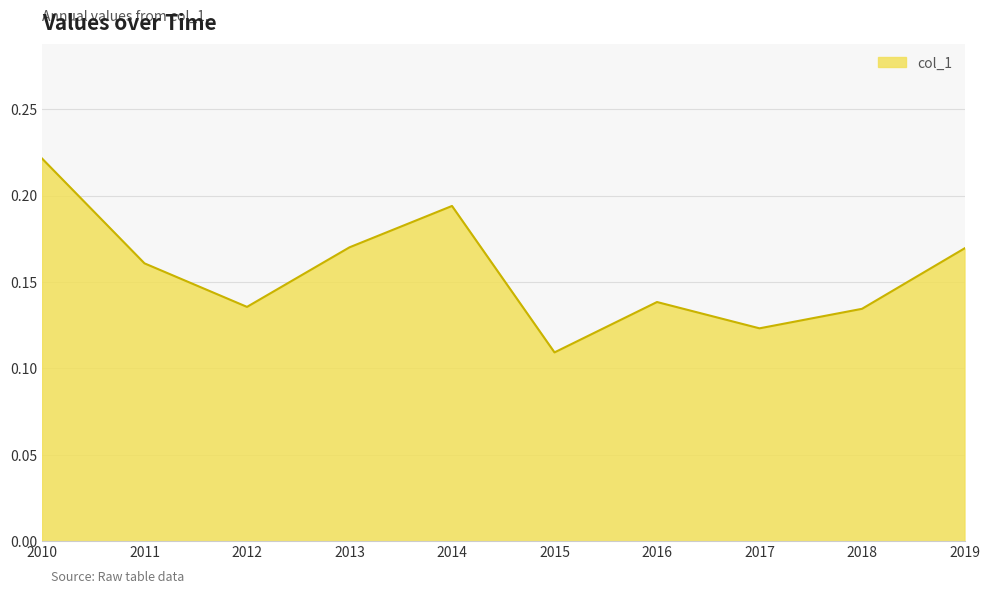

The chart shows a value of 0.3 at 2014. True or false?

False